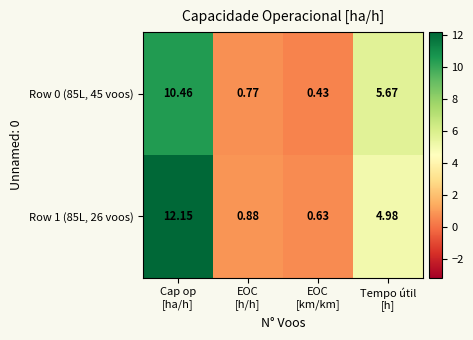

How many data points does each series have?

4